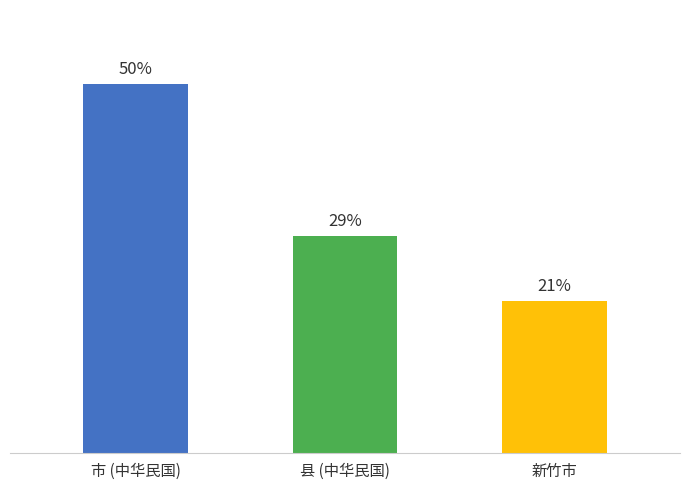

What is the sum of all values?

100.0